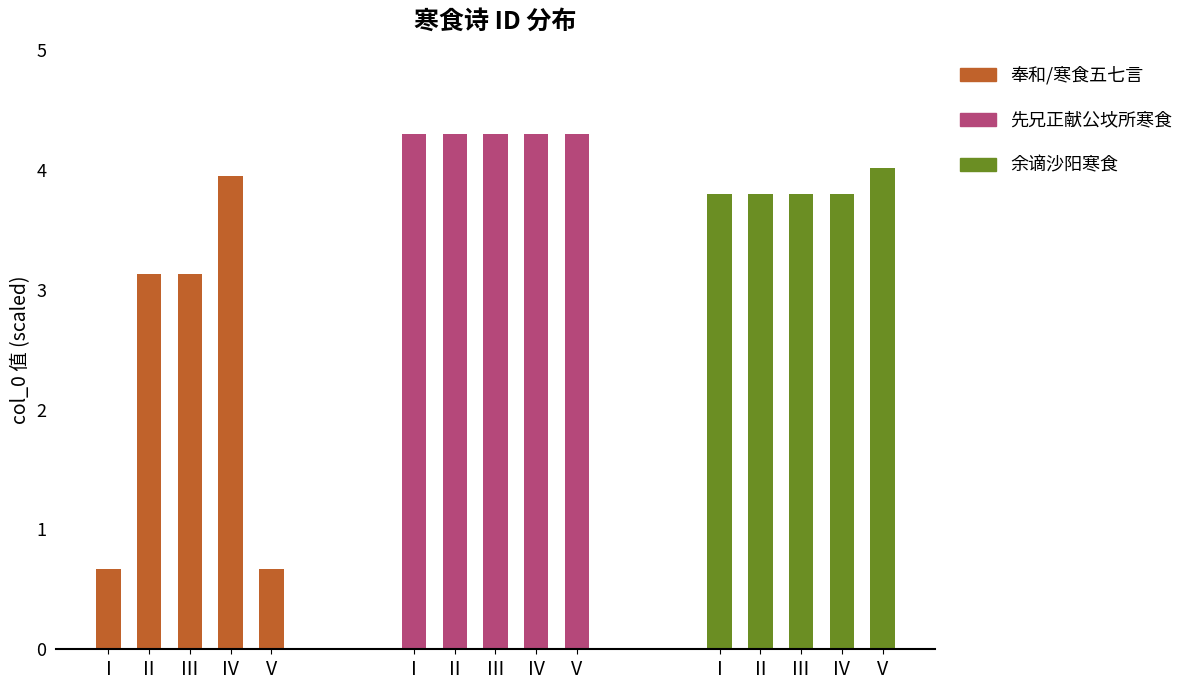

True or false: 奉和/寒食五七言 has a value of 3.1 at III.

True